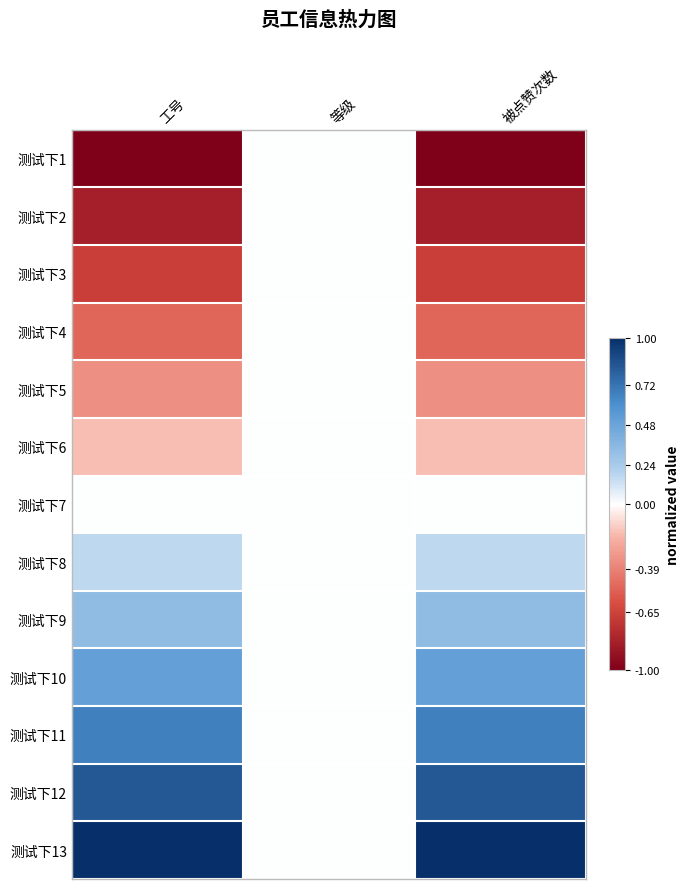

Which has a higher value, 工号 or 等级?

等级